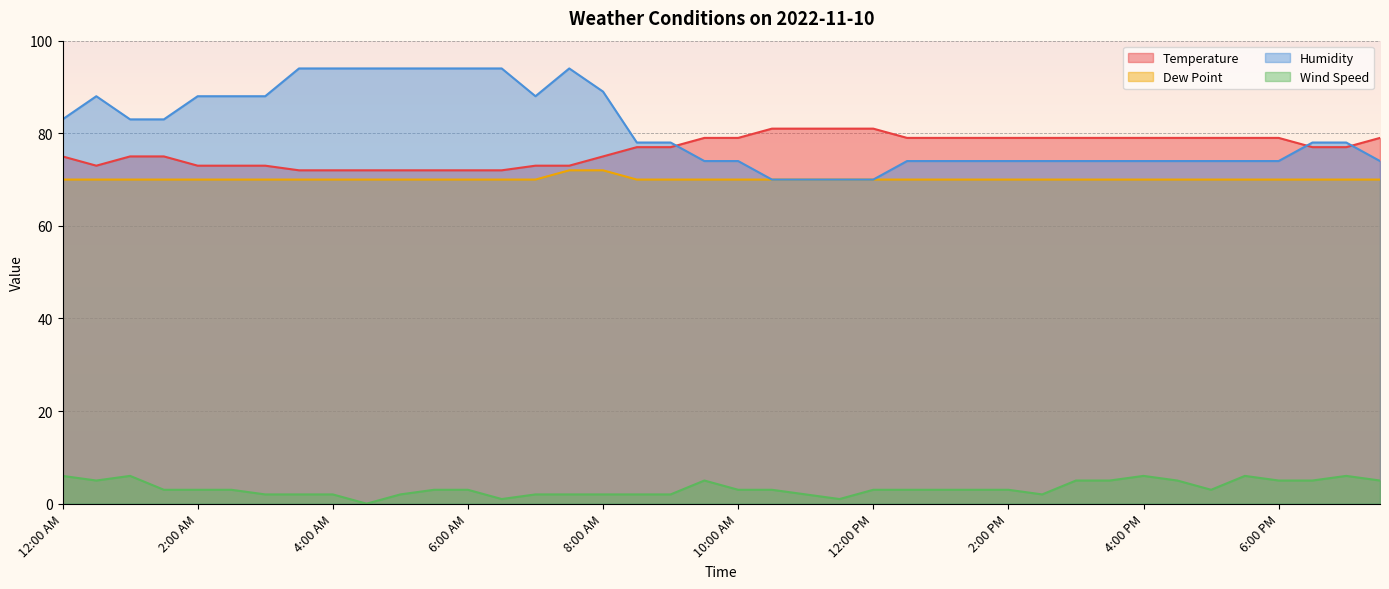

How many interior local valleys does the Wind Speed series have?

6